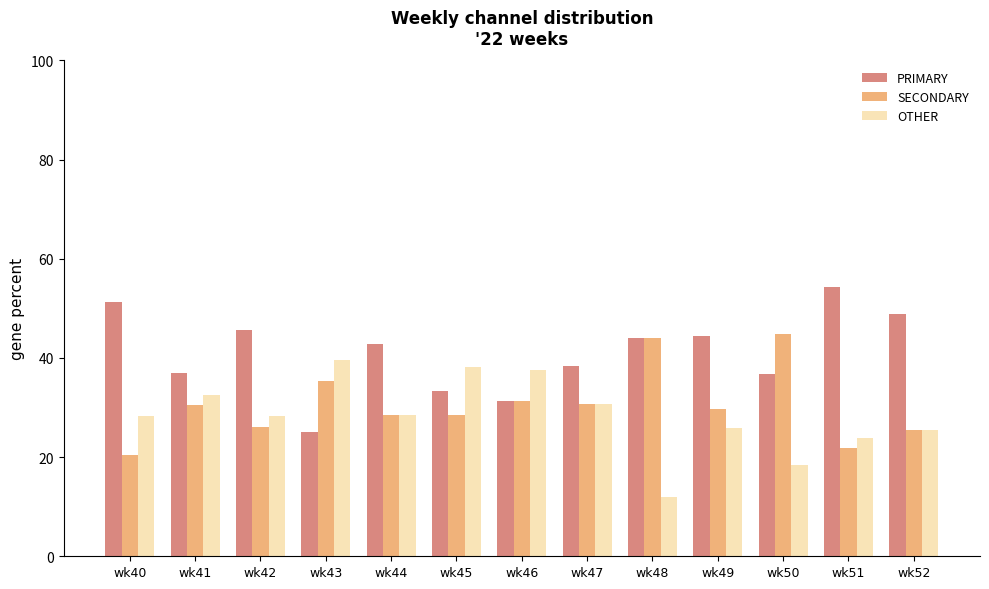

What is the sum of the OTHER values at wk40 and wk43?

67.8